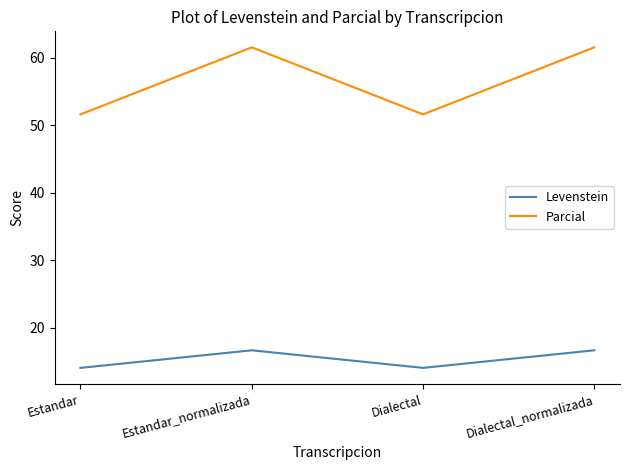

Reading left to right, extract all data points from this chart.

Levenstein: 14.1	16.7	14.1	16.7
Parcial: 51.6	61.5	51.6	61.5